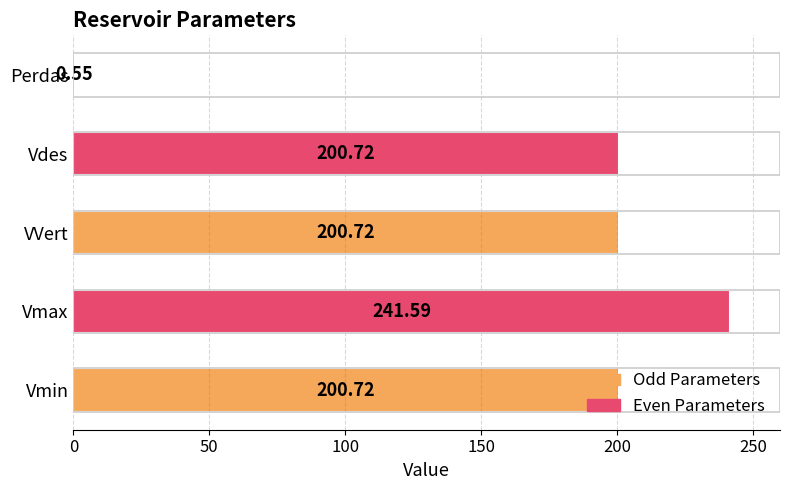

What is the ratio of the value at VVert to the value at Vmin?

1.0